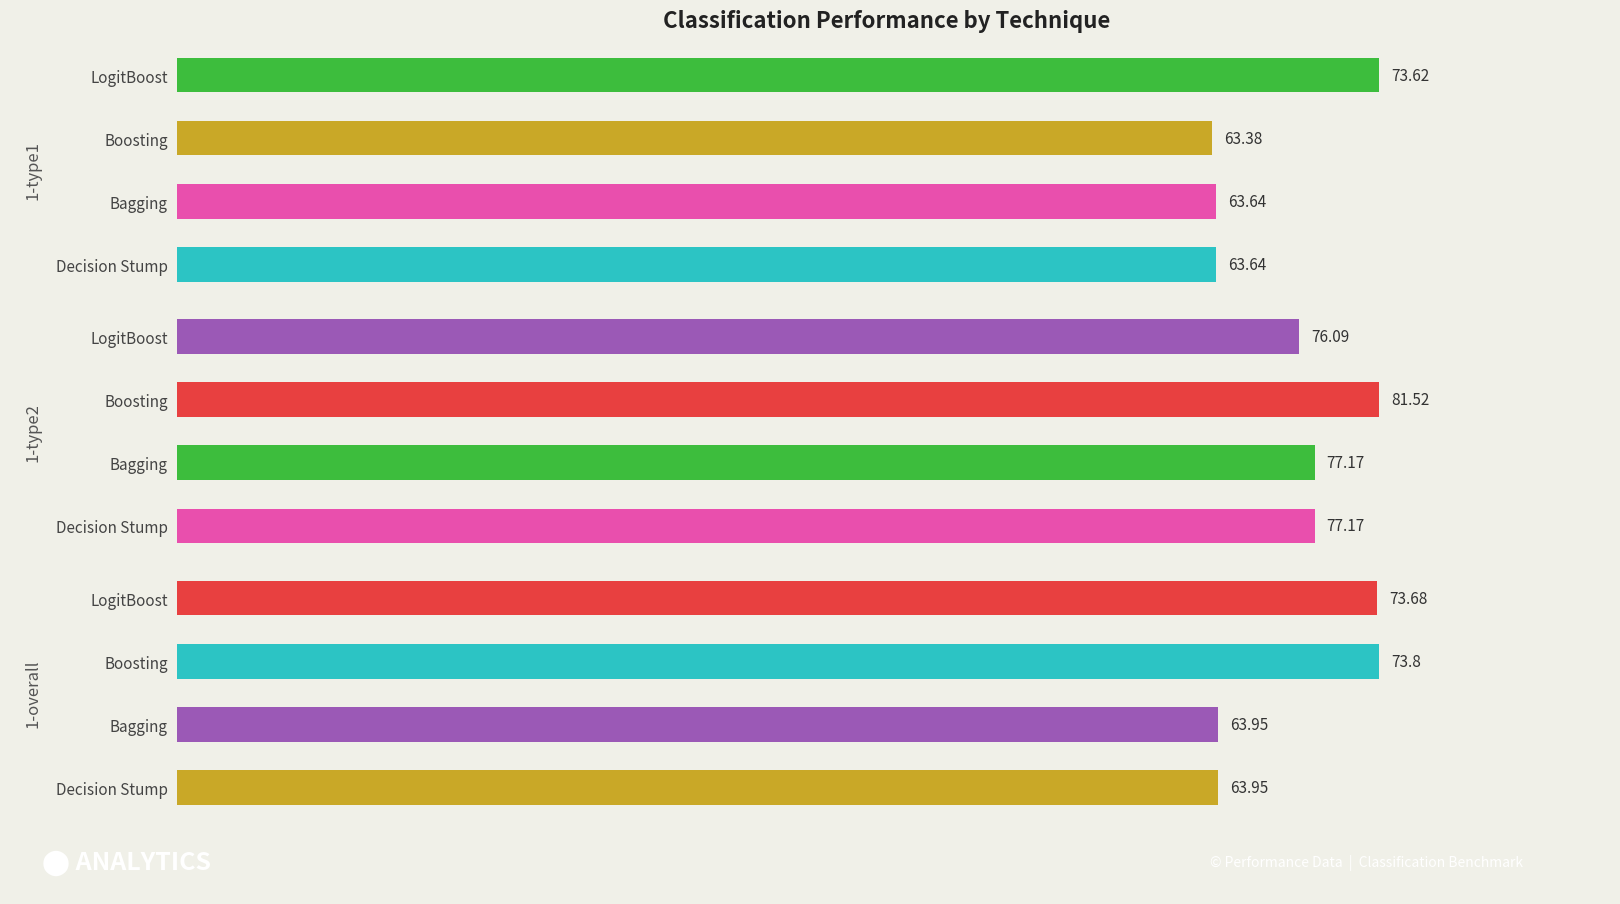

What is the smallest value displayed?

63.4